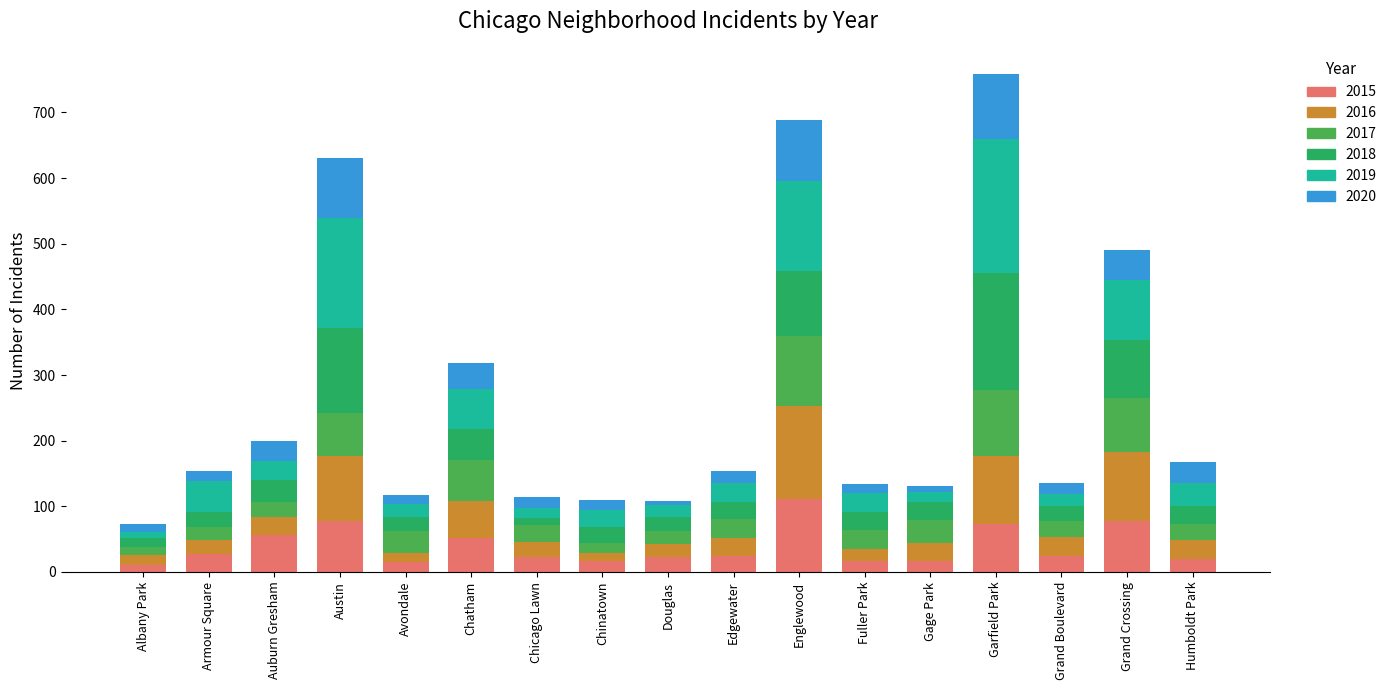

Is it true that 2015 equals 95 at Auburn Gresham?

False